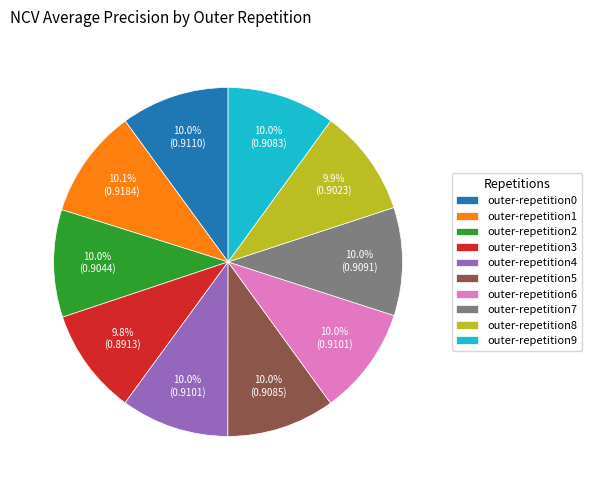

To the nearest percent, what portion does outer-repetition3 represent?

10%